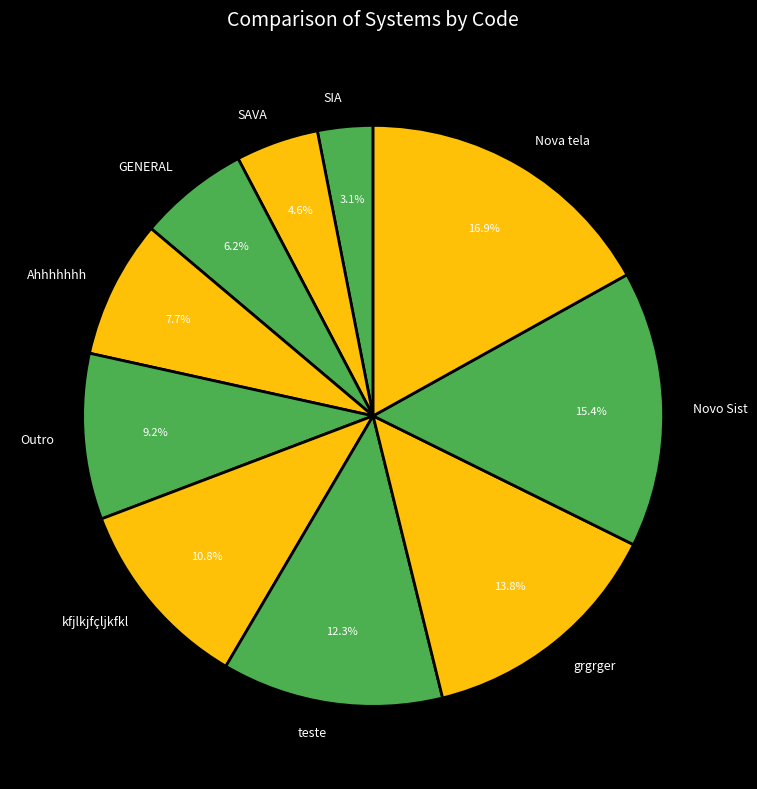

The Nova tela slice represents 24% of the pie. True or false?

False